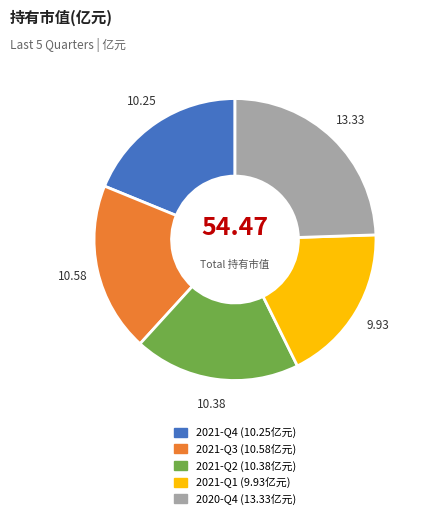

Is the sum of 2021-Q1 and 2020-Q4 greater than half?

No